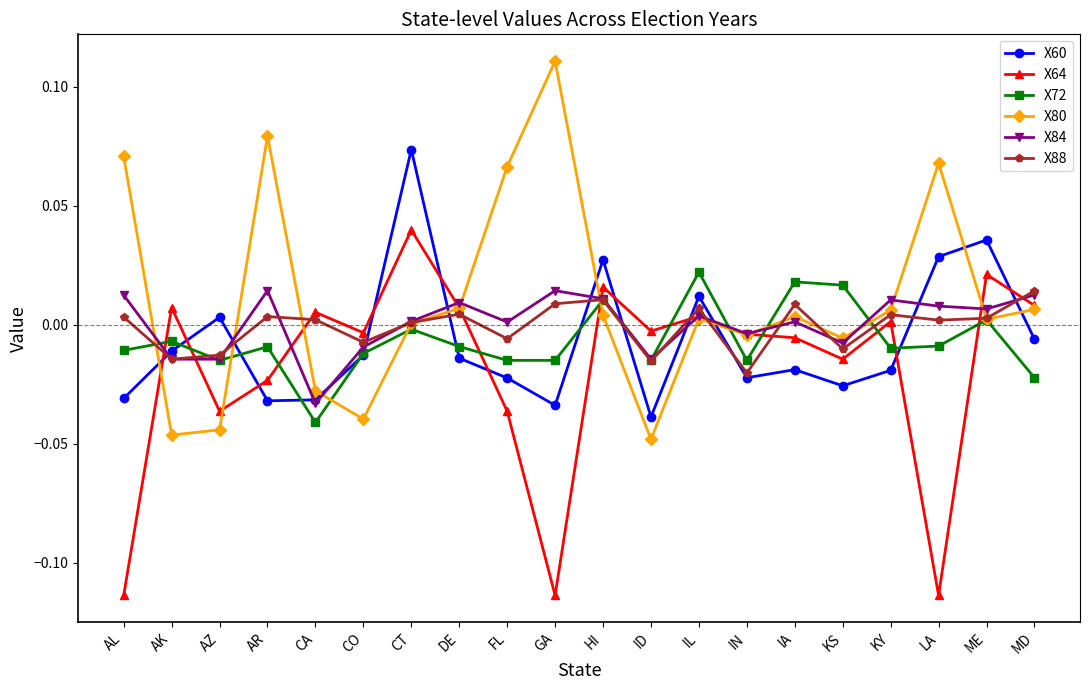

How many interior local peaks does the X84 series have?

6